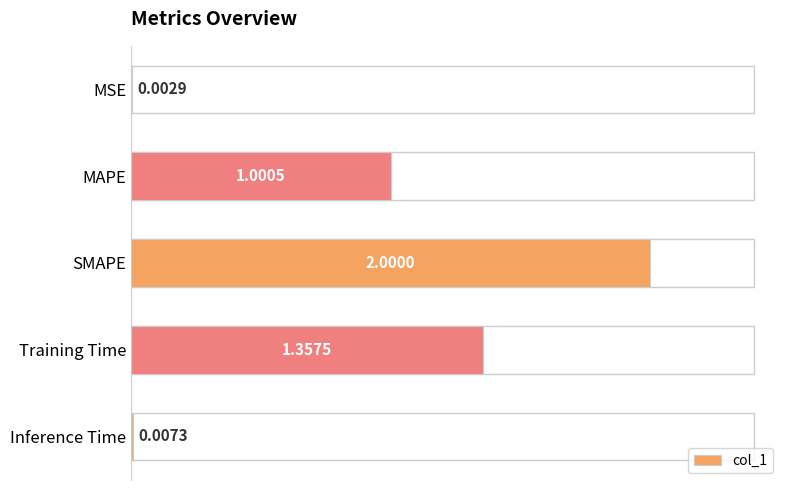

At which label is the value closest to 1?

MAPE